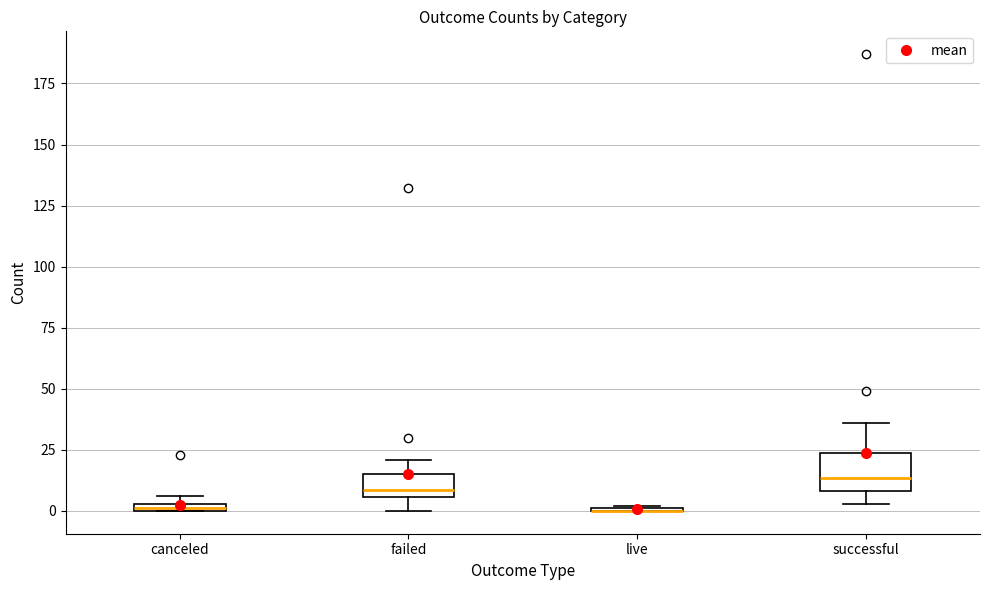

Where is the lower edge of the box for canceled on the y-axis? The values are not printed on the chart, so give them approximately, as read against the axis.

0